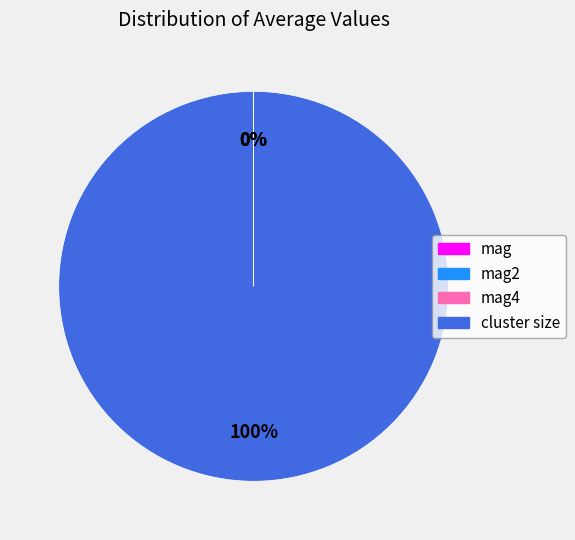

To the nearest percent, what is the average slice percentage?

25%